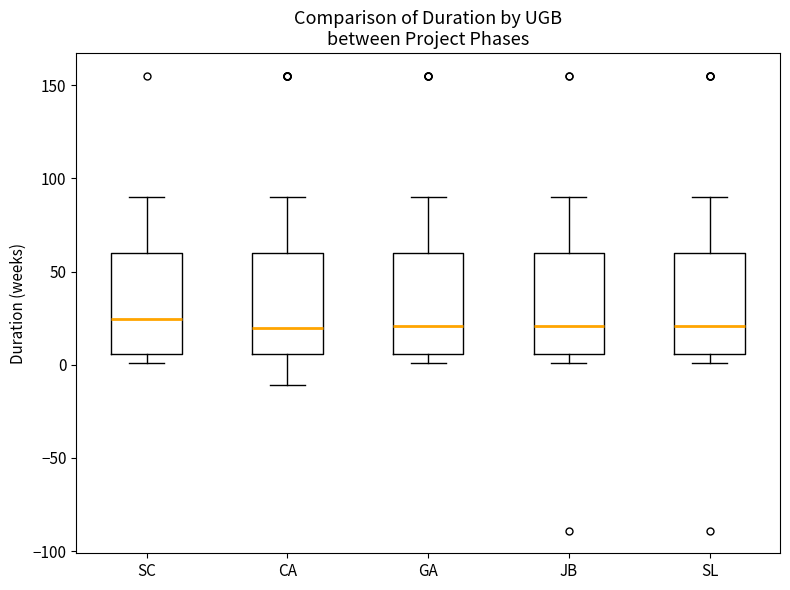

Where is the upper edge of the box for SL on the y-axis? The values are not printed on the chart, so give them approximately, as read against the axis.

60